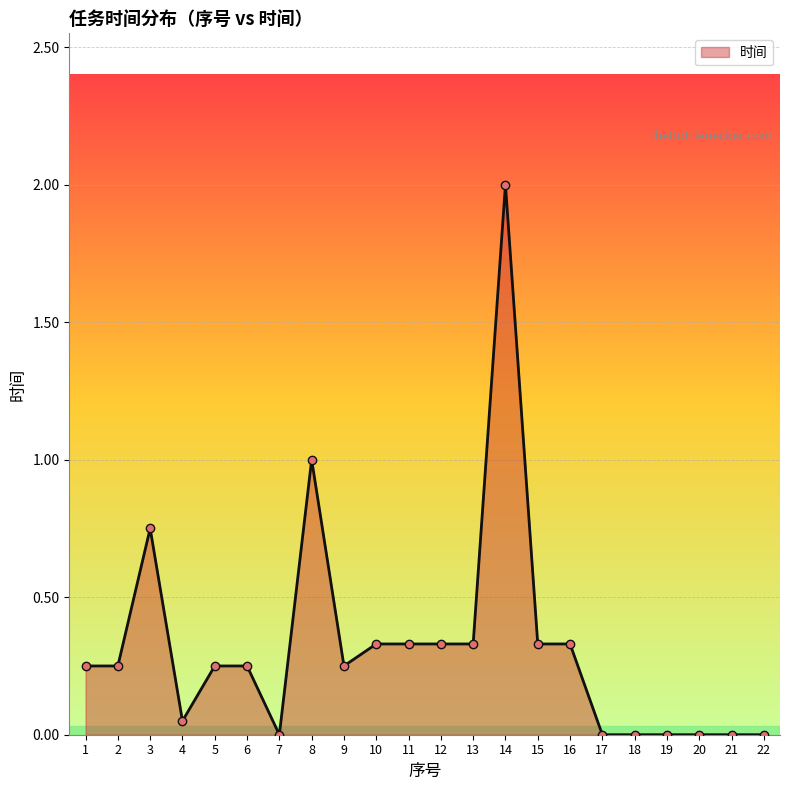

Is it true that the value at 13 is 0.1?

False